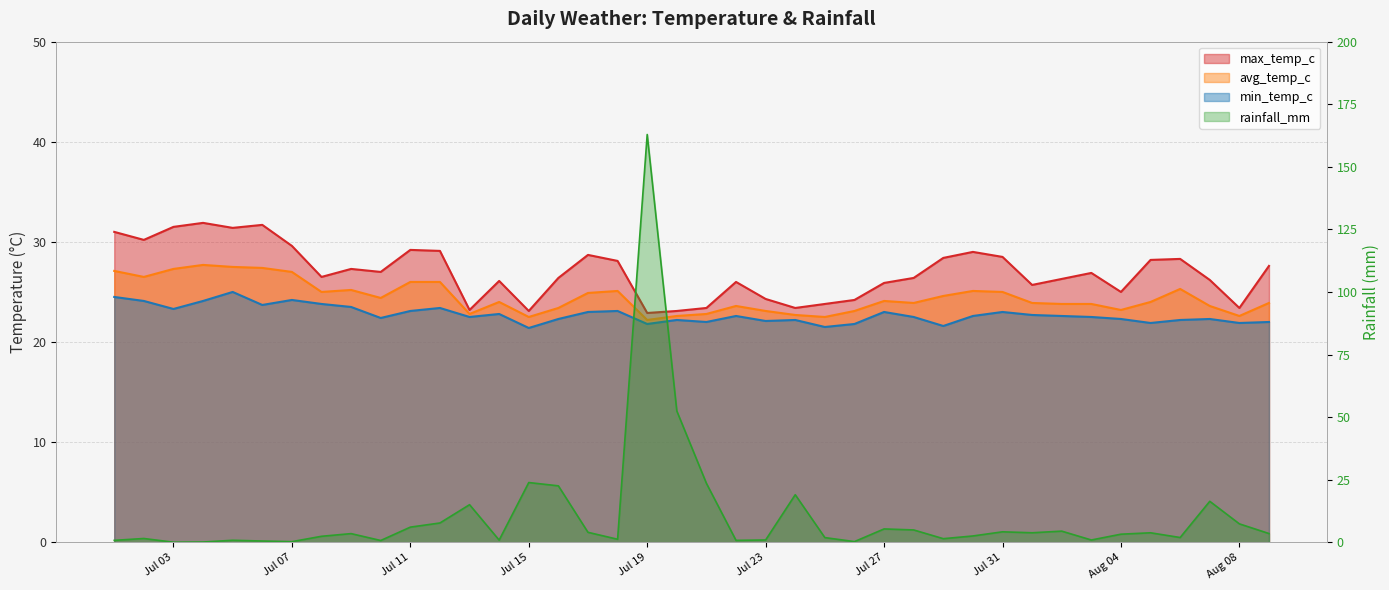

Which series changed the most between 2024-07-17 and 2024-08-08?

max_temp_c